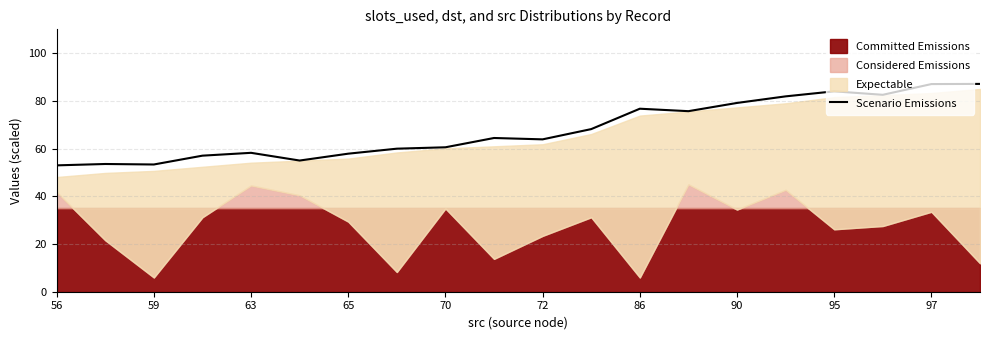

What is the difference between the values at 63 and 65?

3.7